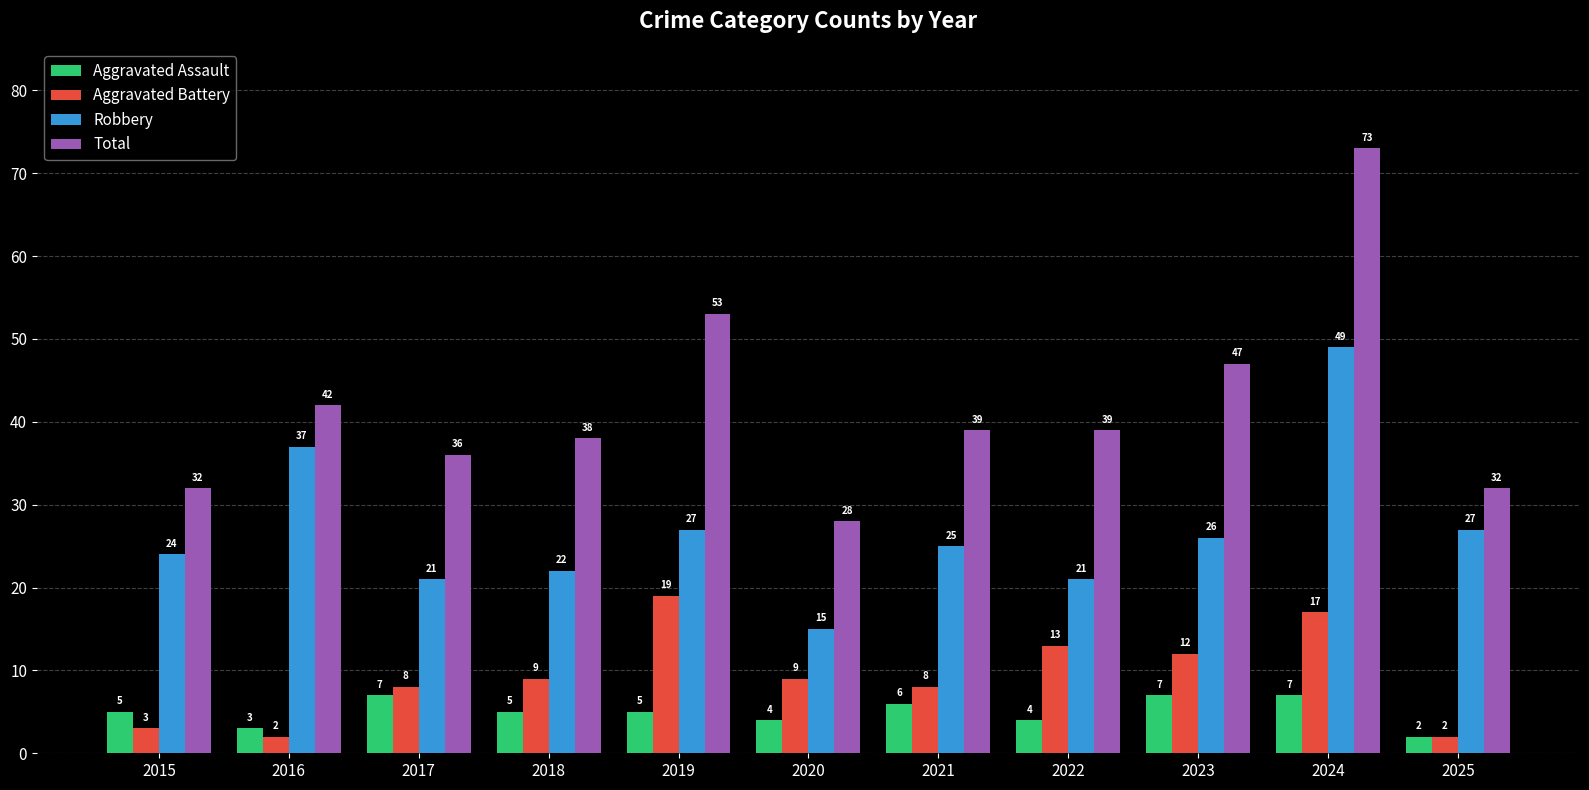

What is the value of the Aggravated Battery bar at the 7th from the left?

8